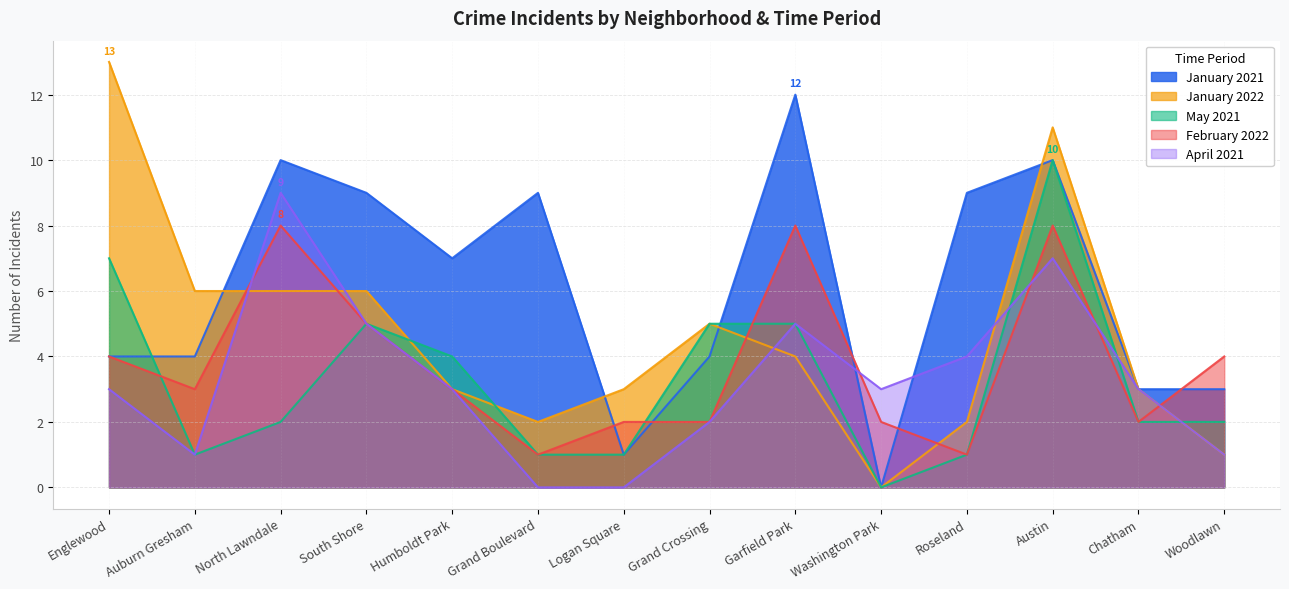

List the labels in order of January 2021 value, largest first.

Garfield Park, North Lawndale, Austin, South Shore, Grand Boulevard, Roseland, Humboldt Park, Englewood, Auburn Gresham, Grand Crossing, Chatham, Woodlawn, Logan Square, Washington Park